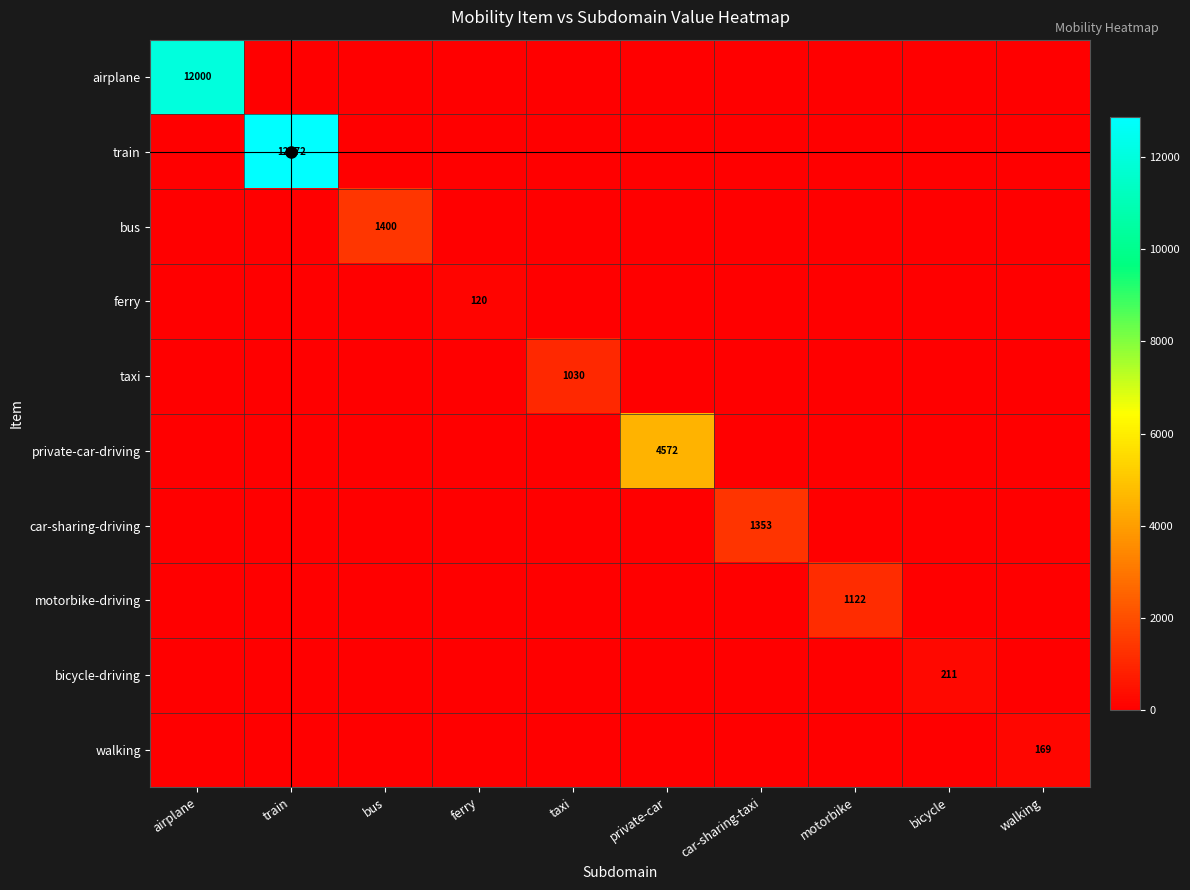

List the series in order of their peak value, lowest first.

ferry, walking, bicycle-driving, taxi, motorbike-driving, car-sharing-driving, bus, private-car-driving, airplane, train